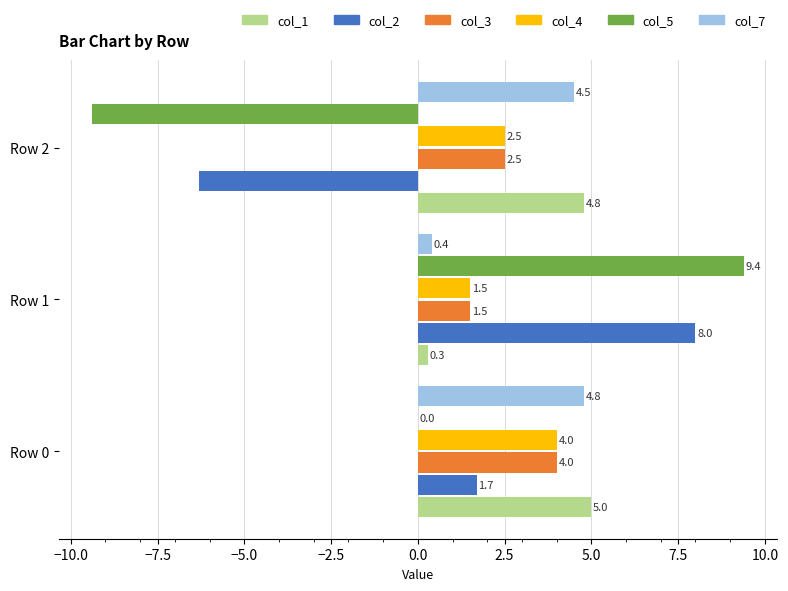

Which series changed the most between Row 0 and Row 1?

col_5